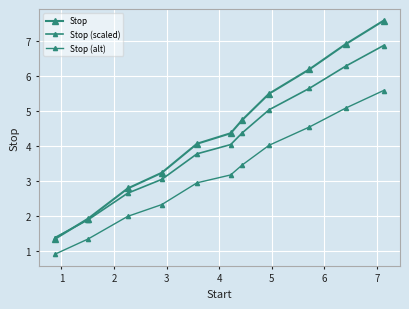

What is the sum of all Stop (scaled) values?

45.1